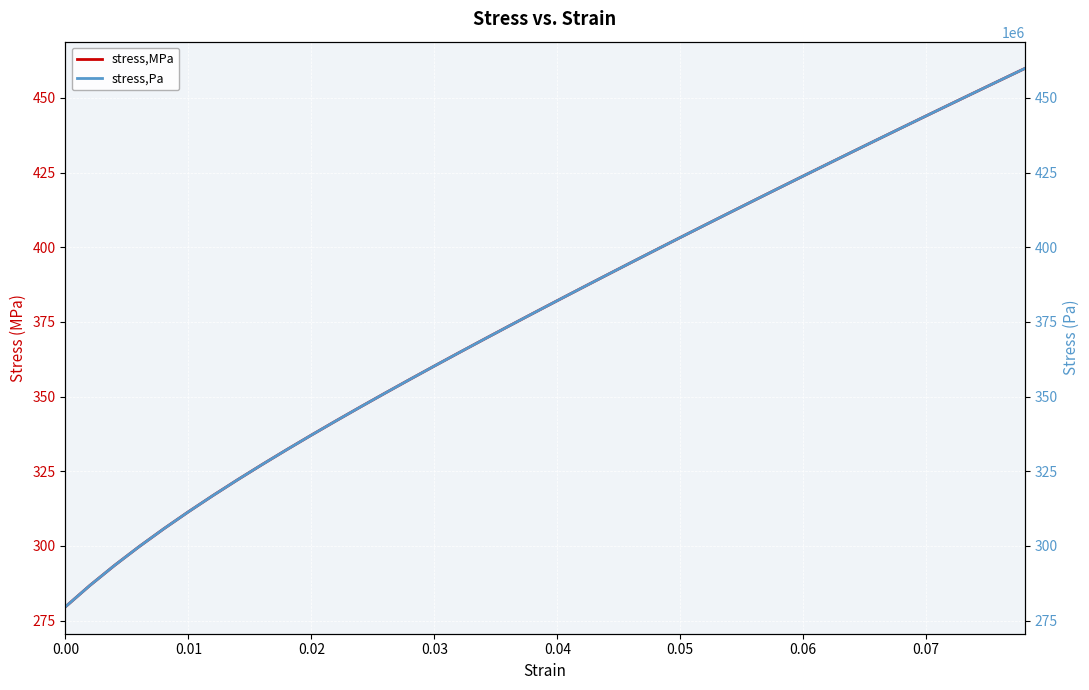

Which series has the largest range (max minus min)?

stress,Pa